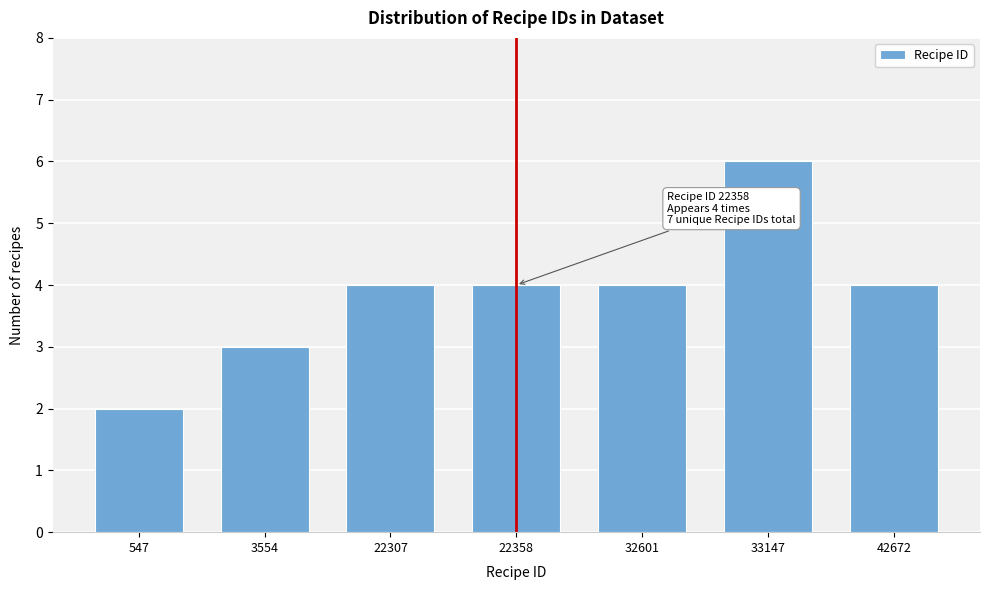

Reading right to left, what are all the values shown in this chart?

42672=4	33147=6	32601=4	22358=4	22307=4	3554=3	547=2